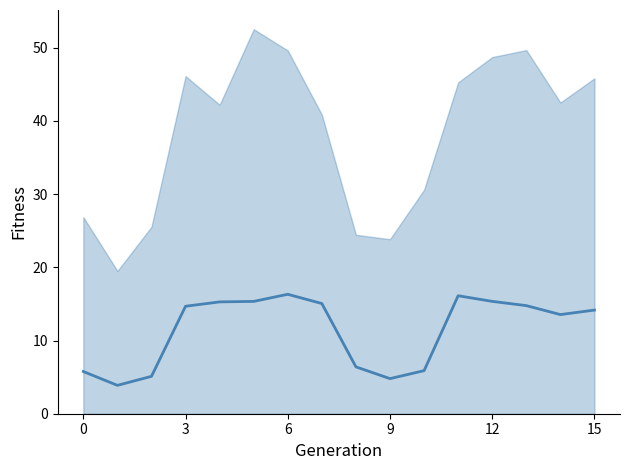

What is the sum of the values at 15 and 13?

30.1